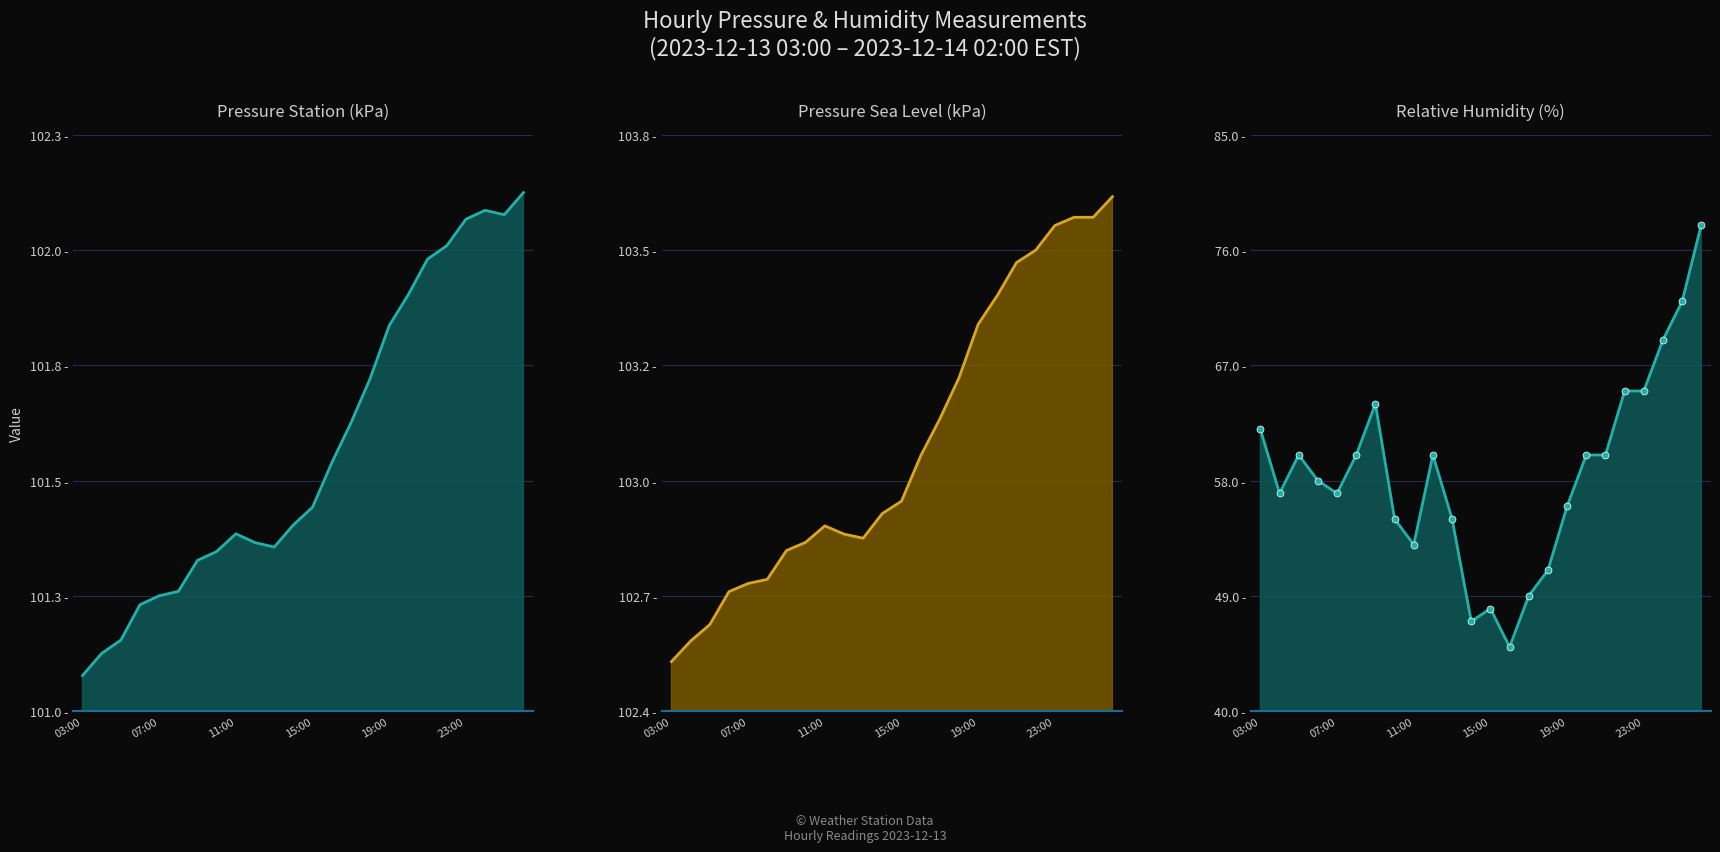

How many data points does each series have?

24